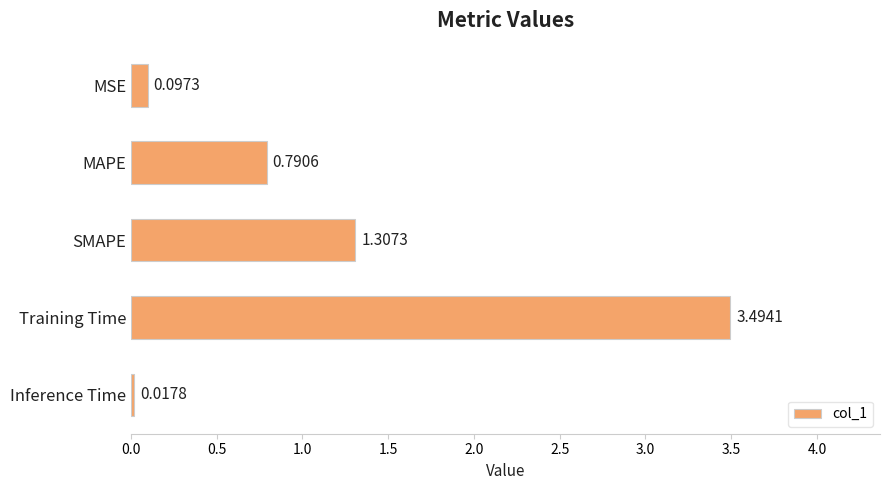

Which category has the highest value across all series?

Training Time